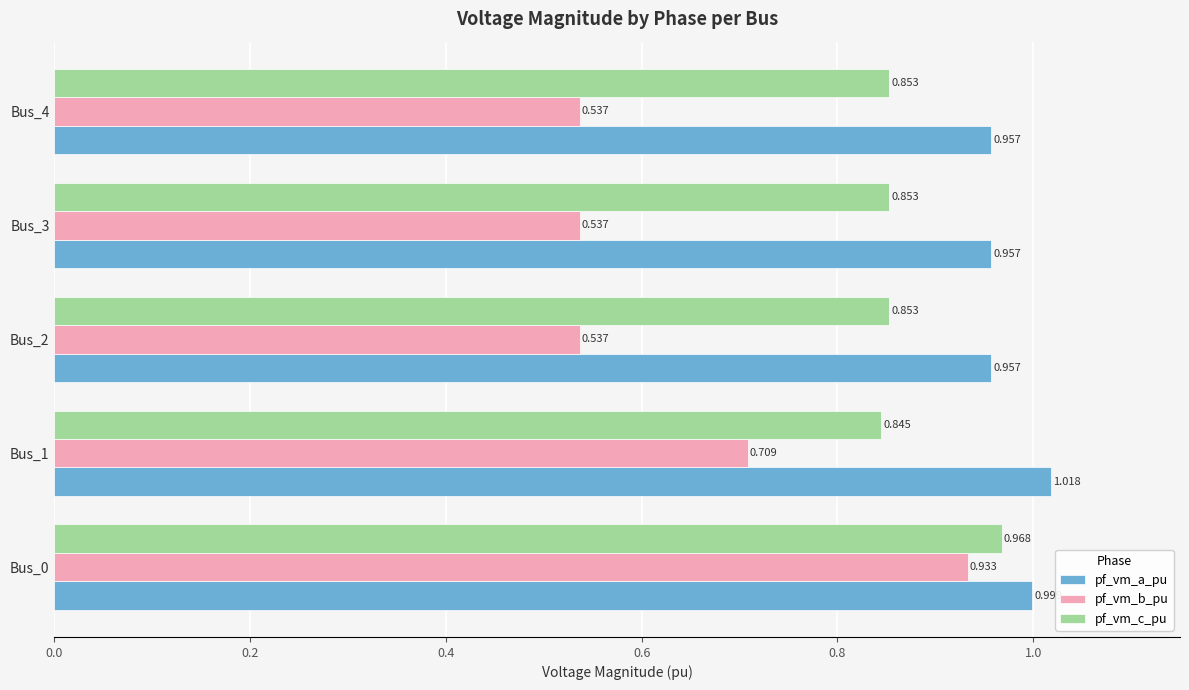

Which series has the widest spread of values?

pf_vm_b_pu